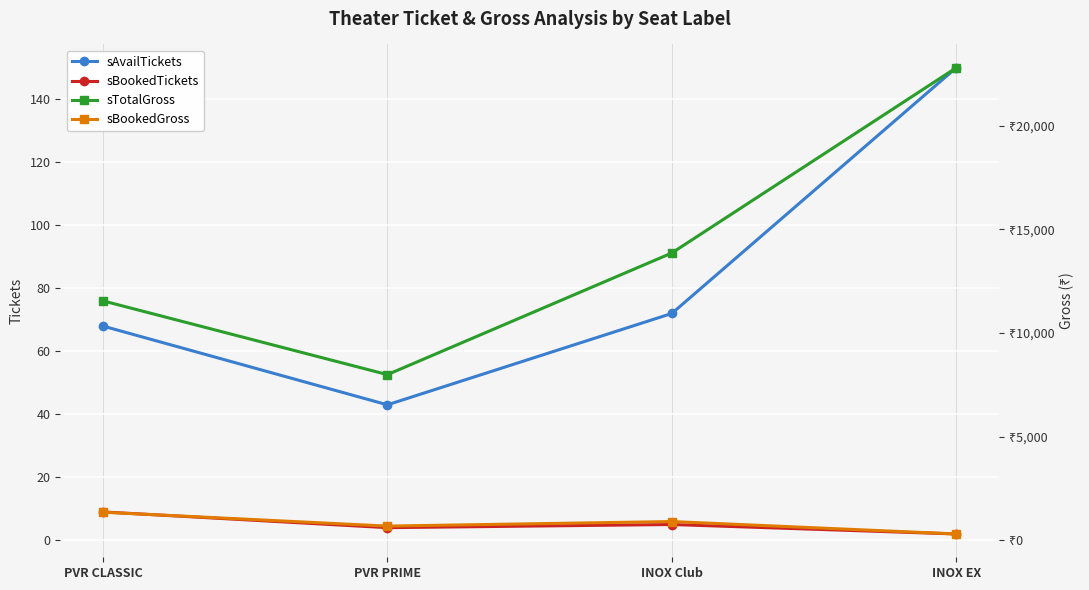

The sAvailTickets series shows 43 at PVR PRIME. True or false?

True